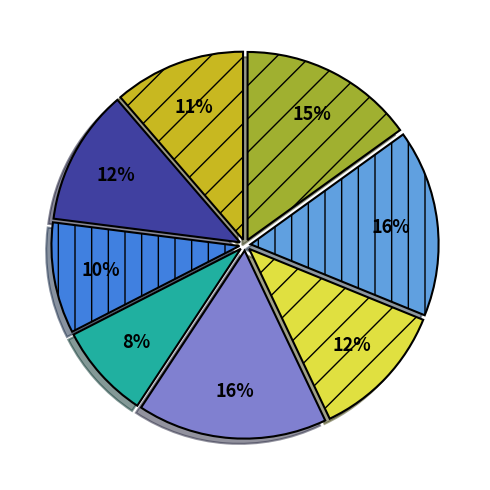

To the nearest percent, what is the difference between the largest and smallest slice percentages?

8%